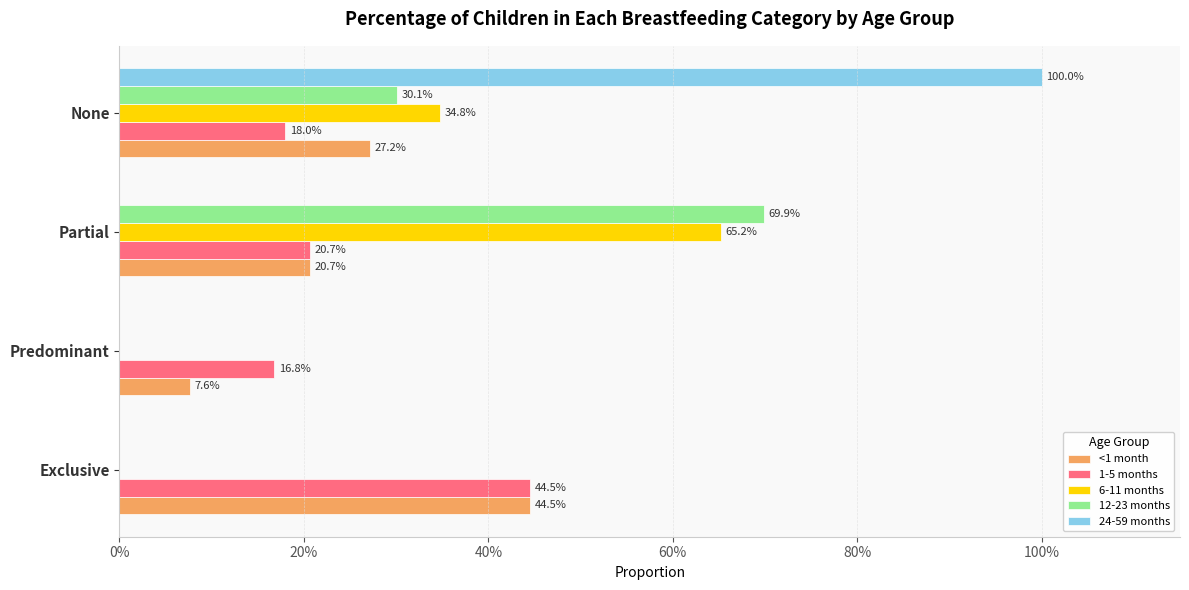

Which series has the largest total across all categories?

<1 month